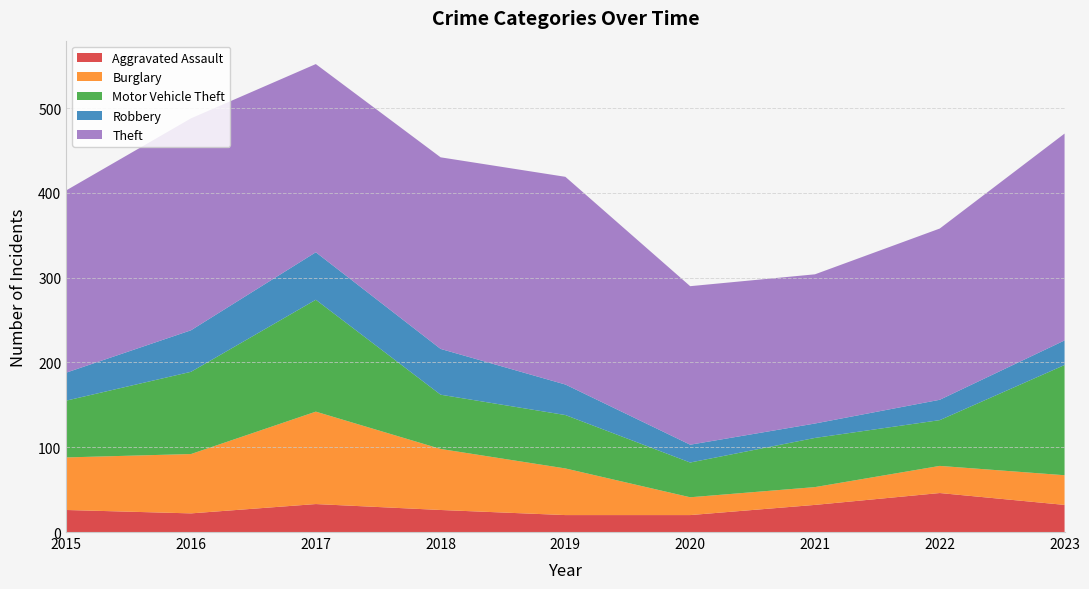

Reading left to right, what are all the values shown in this chart?

Aggravated Assault: 26	22	33	26	20	20	32	46	32
Burglary: 62	70	109	72	55	21	21	32	35
Motor Vehicle Theft: 67	97	132	64	63	41	58	54	130
Robbery: 33	49	56	54	36	21	17	24	29
Theft: 215	250	222	226	245	187	176	202	244